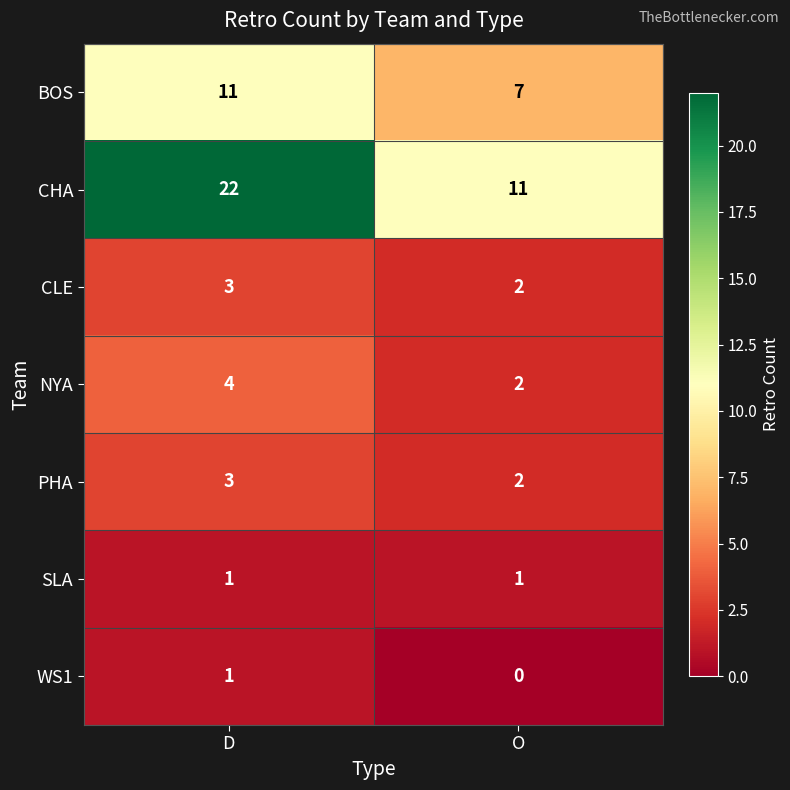

The CLE series shows 1 at D. True or false?

False